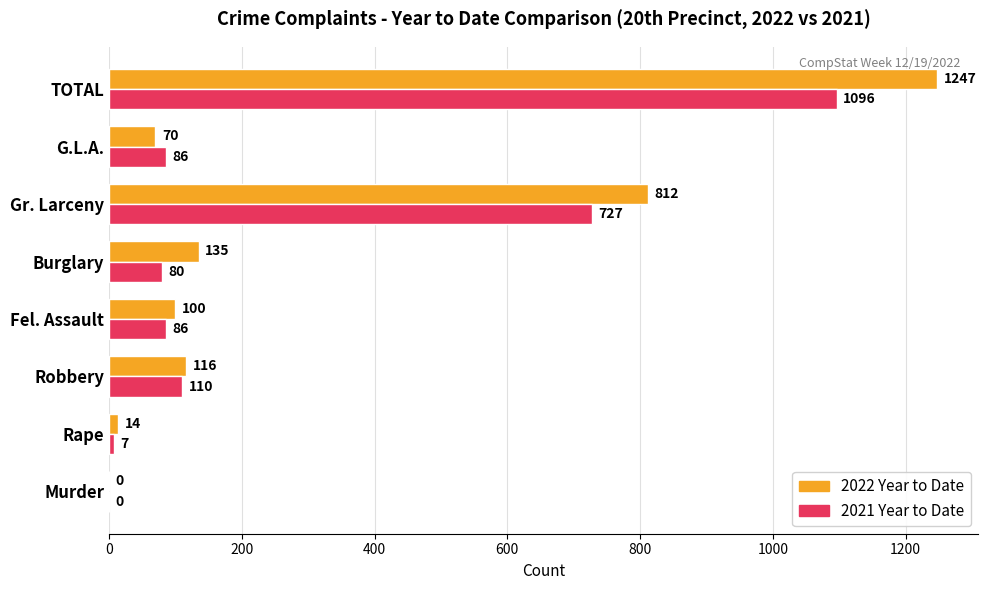

Read the 2022 Year to Date value at Gr. Larceny, to the nearest 10.

810